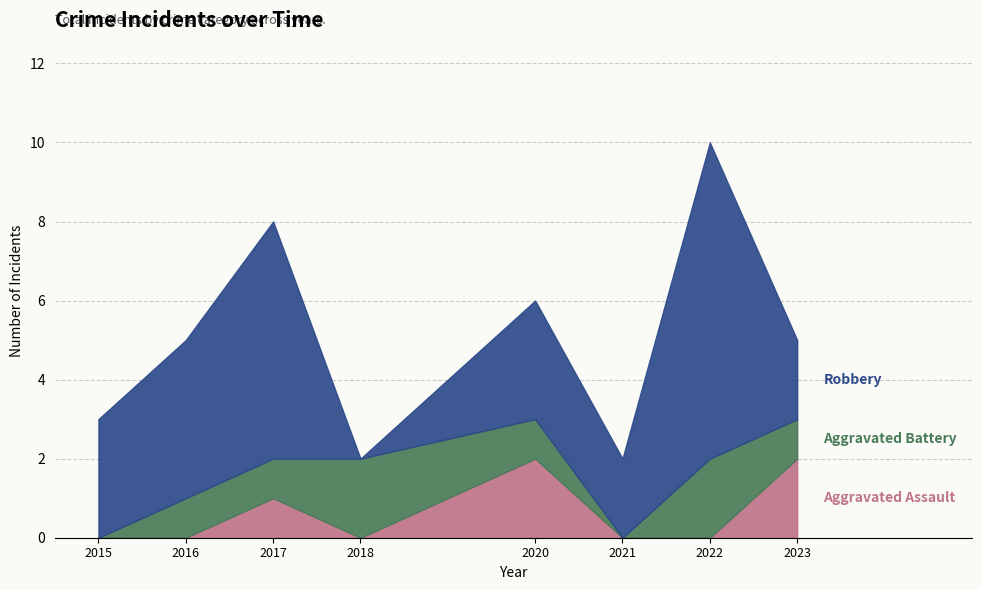

List the labels in order of Aggravated Assault value, largest first.

2020, 2023, 2017, 2015, 2016, 2018, 2021, 2022